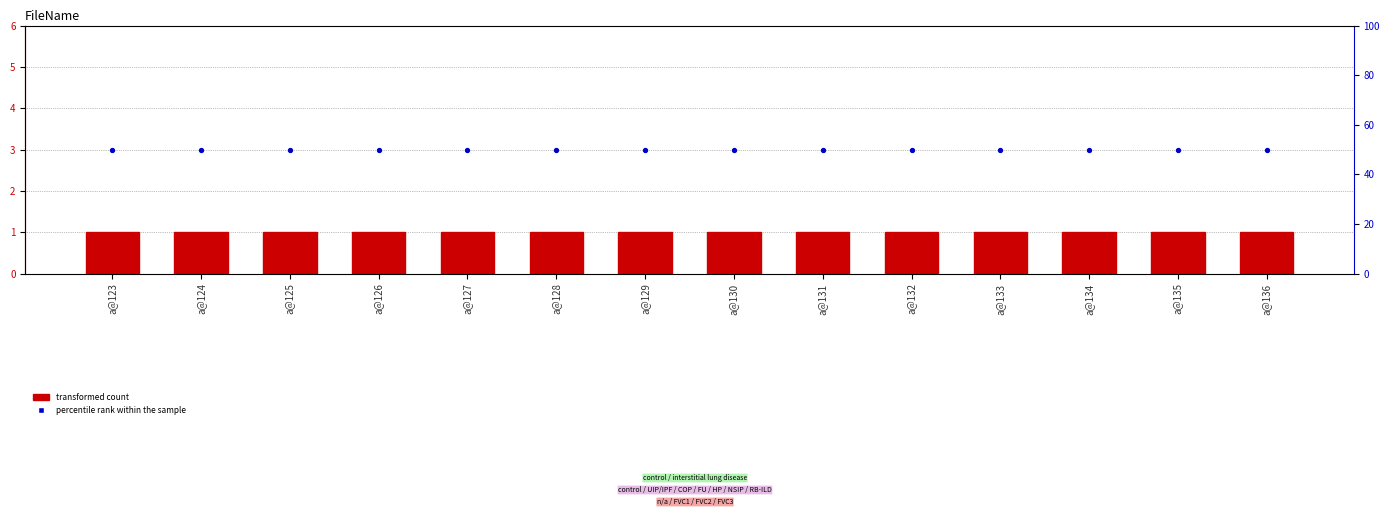

At which category is the sum across all series the highest?

a@123